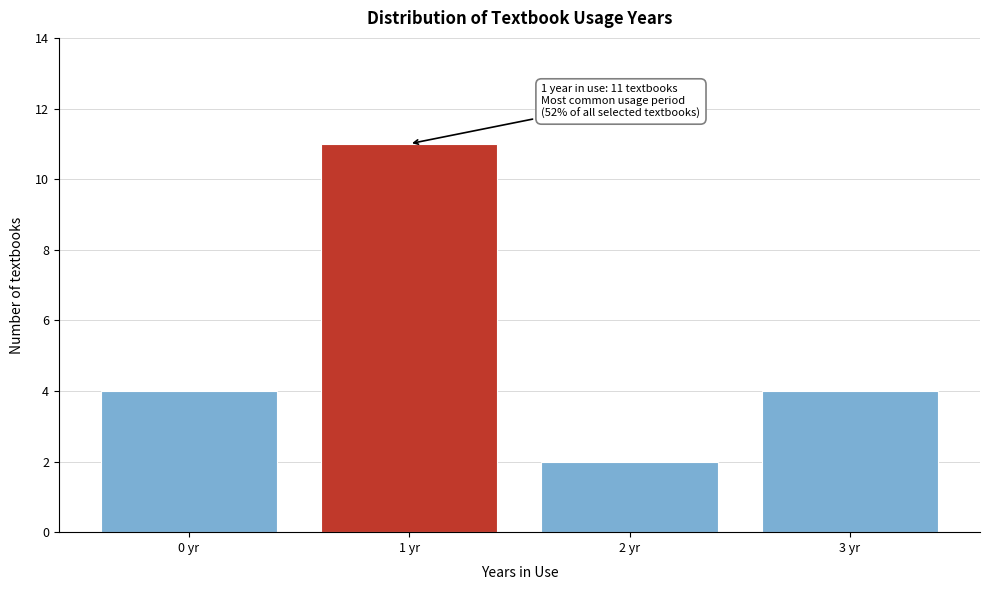

Reading right to left, transcribe all the data shown in this chart.

3 yr=4	2 yr=2	1 yr=11	0 yr=4